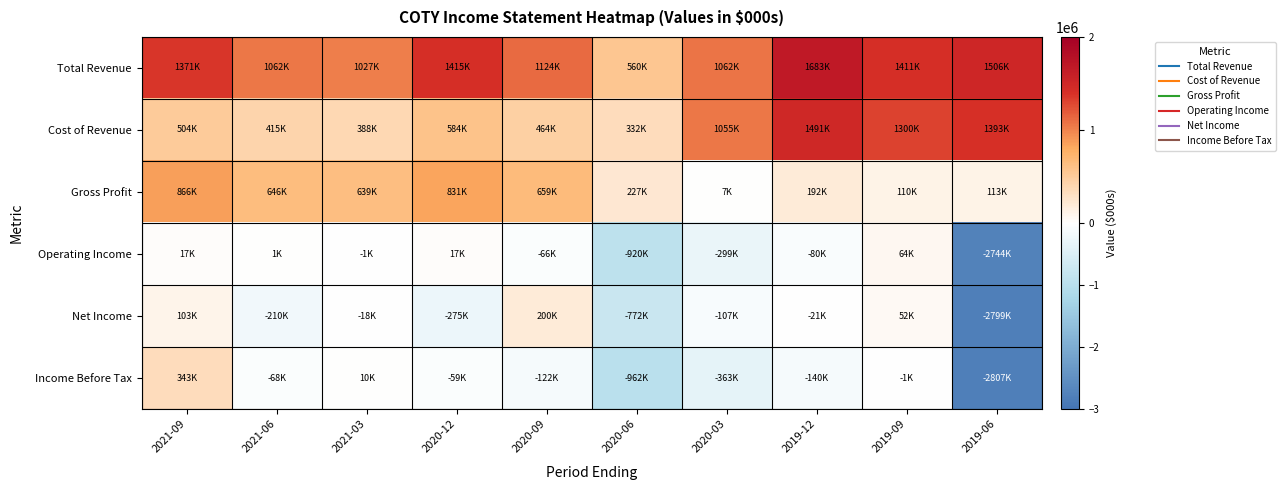

At which category is the sum across all series the highest?

2021-09